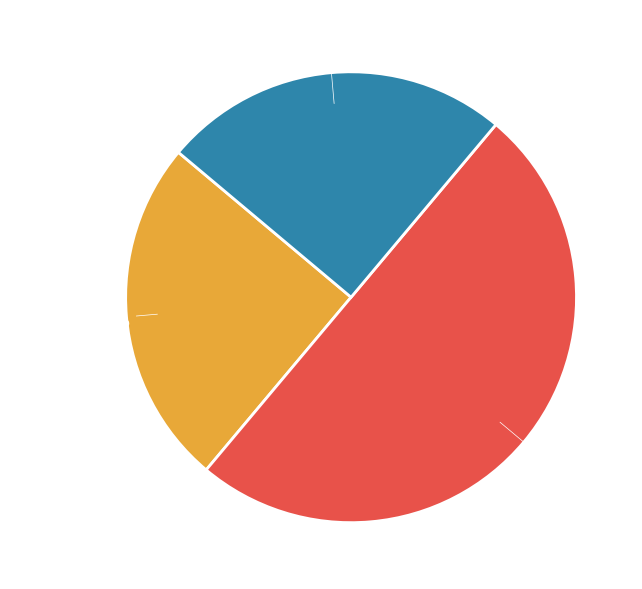

The Extension.extension slice represents 0% of the pie. True or false?

True